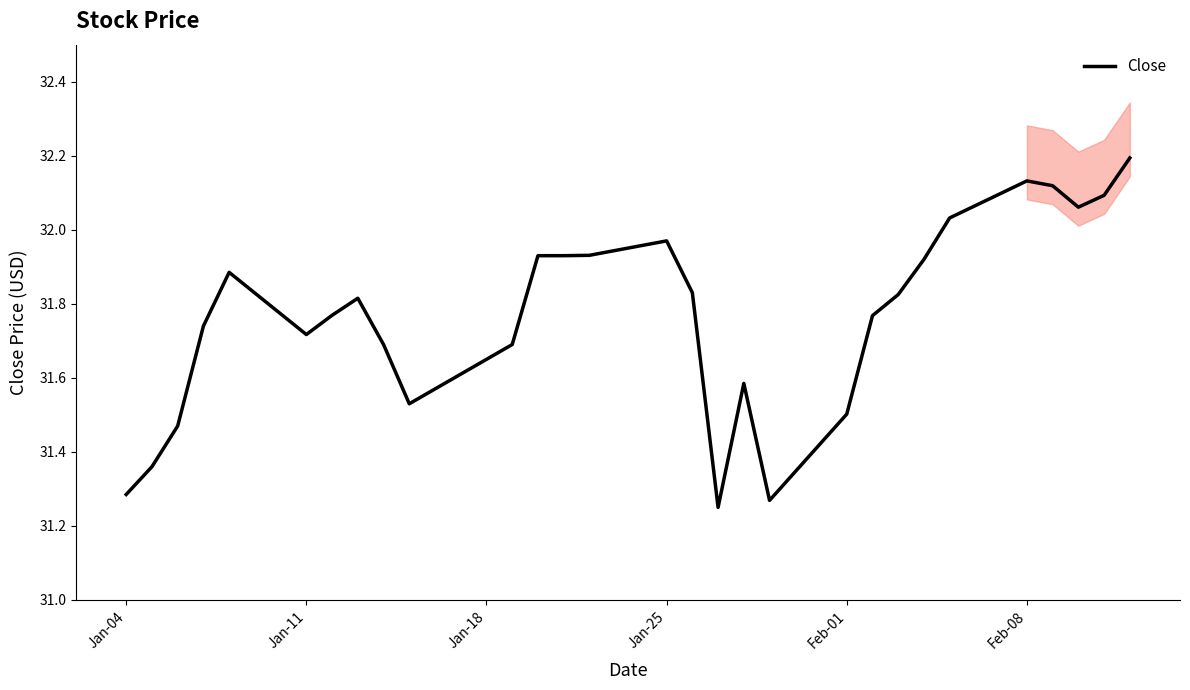

Reading left to right, list all the values displayed in this chart.

31.3	31.4	31.5	31.7	31.9	31.7	31.8	31.8	31.7	31.5	31.7	31.9	31.9	31.9	32.0	31.8	31.2	31.6	31.3	31.5	31.8	31.8	31.9	32.0	32.1	32.1	32.1	32.1	32.2